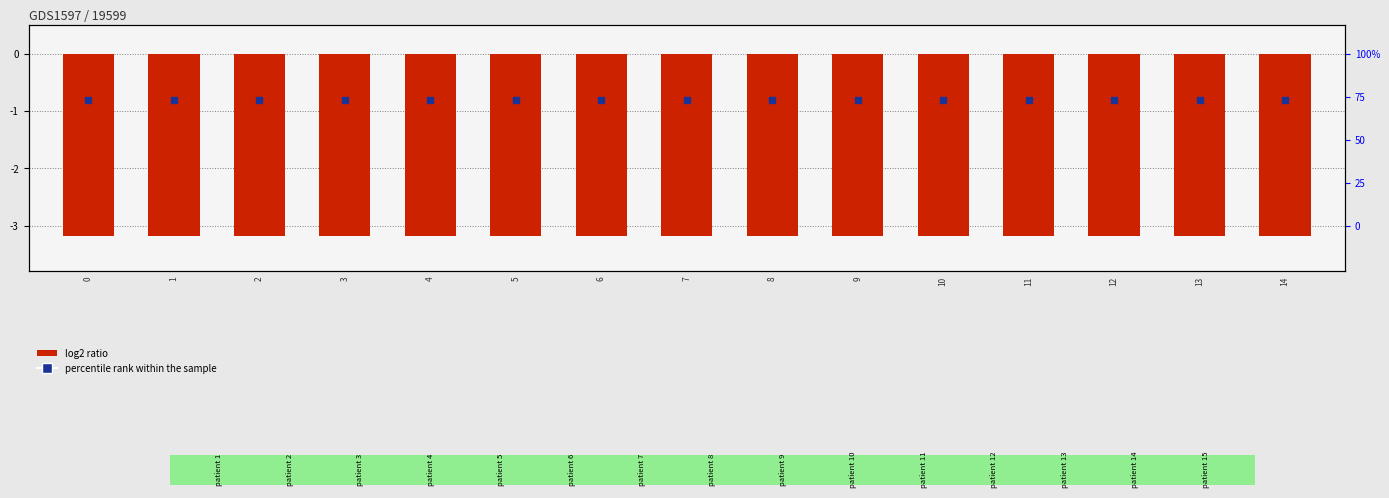

What is the total value across all series at 14?

-4.0